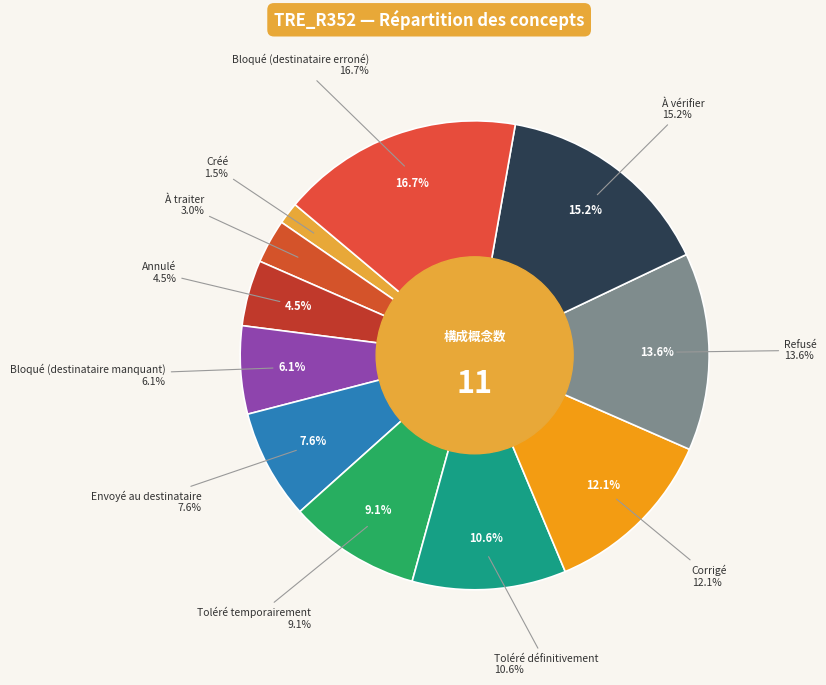

To the nearest percent, what is the combined percentage of À vérifier and Toléré temporairement?

24%